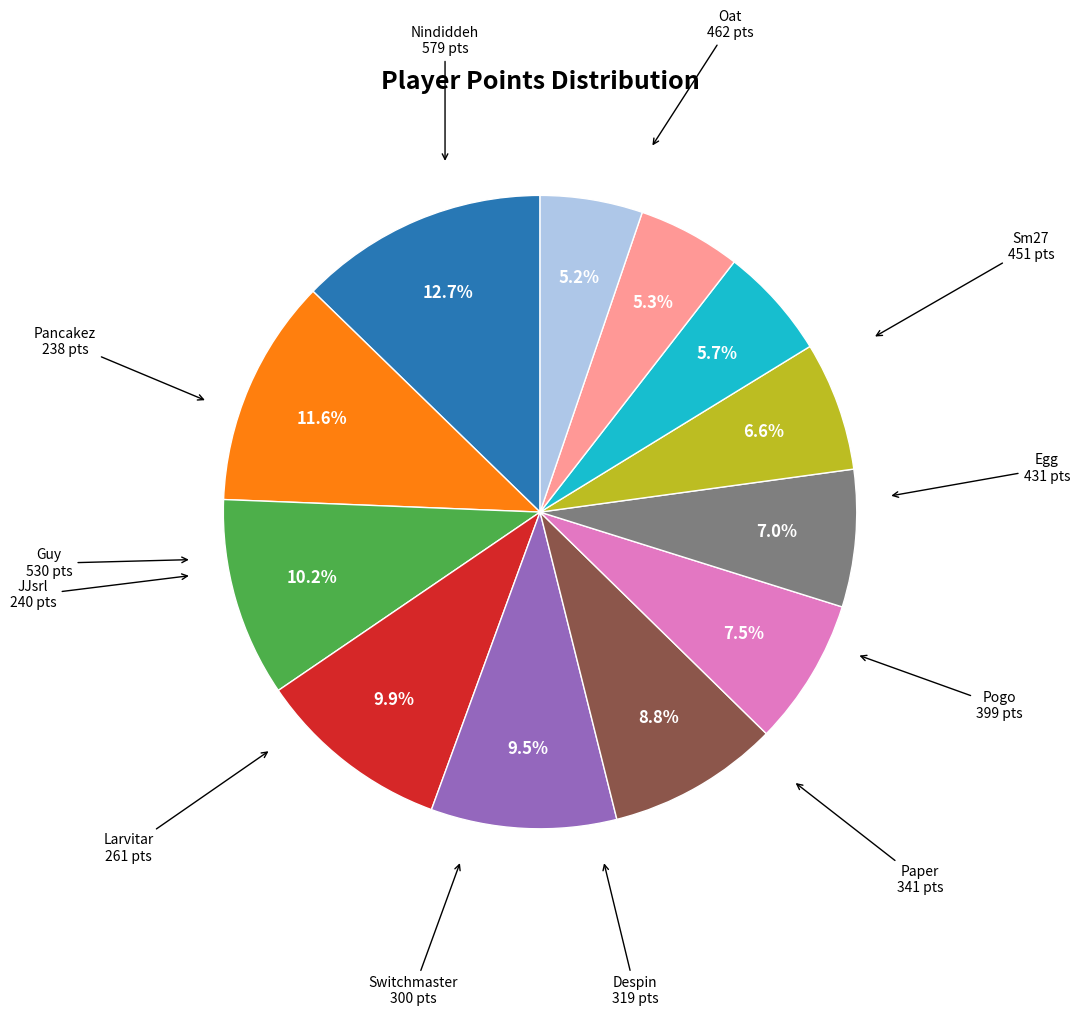

To the nearest percent, what is the difference between the largest and smallest slice percentages?

7%